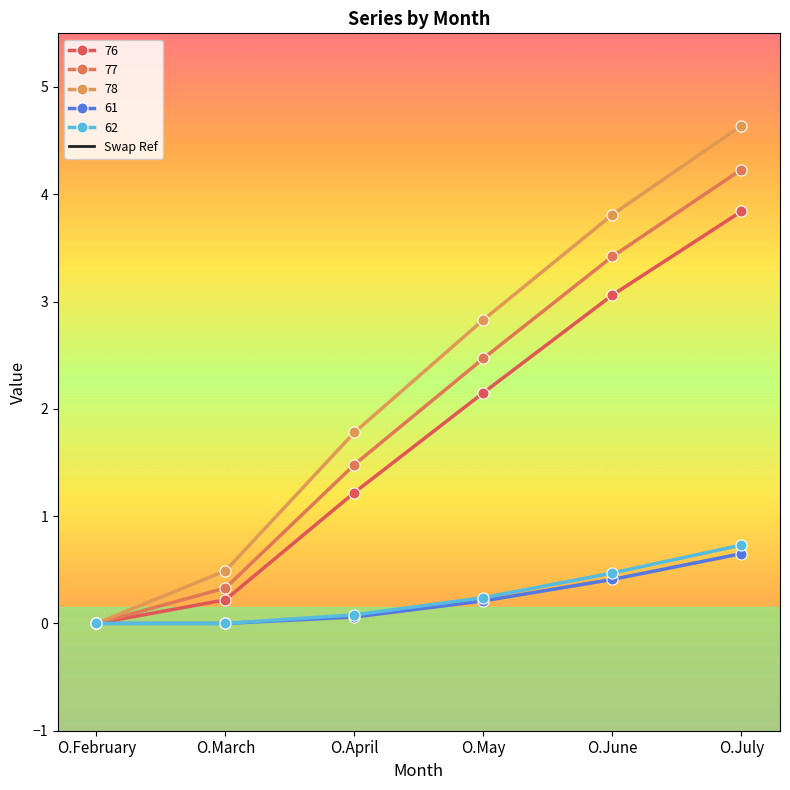

At which category does the chart reach its minimum across all series?

O.July